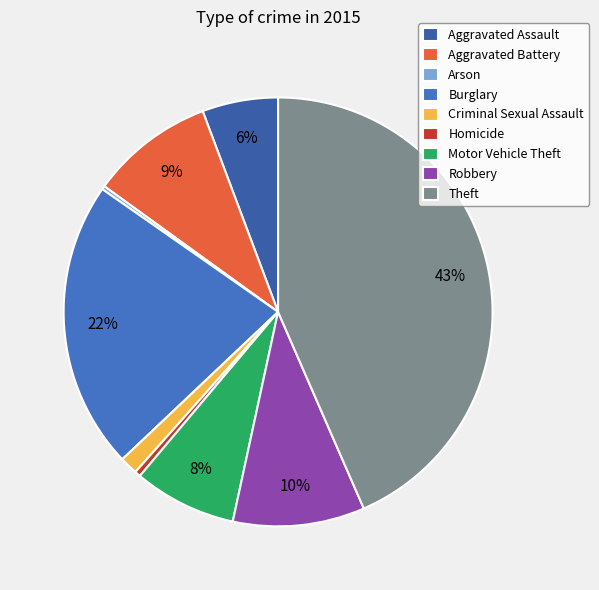

True or false: Homicide accounts for 0% of the total.

True